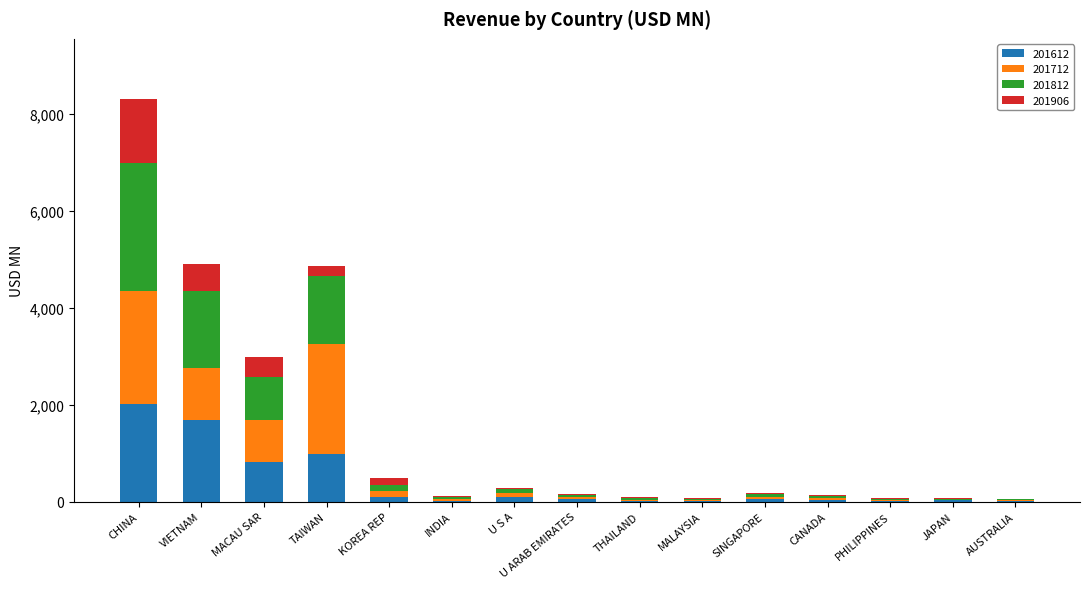

At which label does 201612 reach its peak?

CHINA